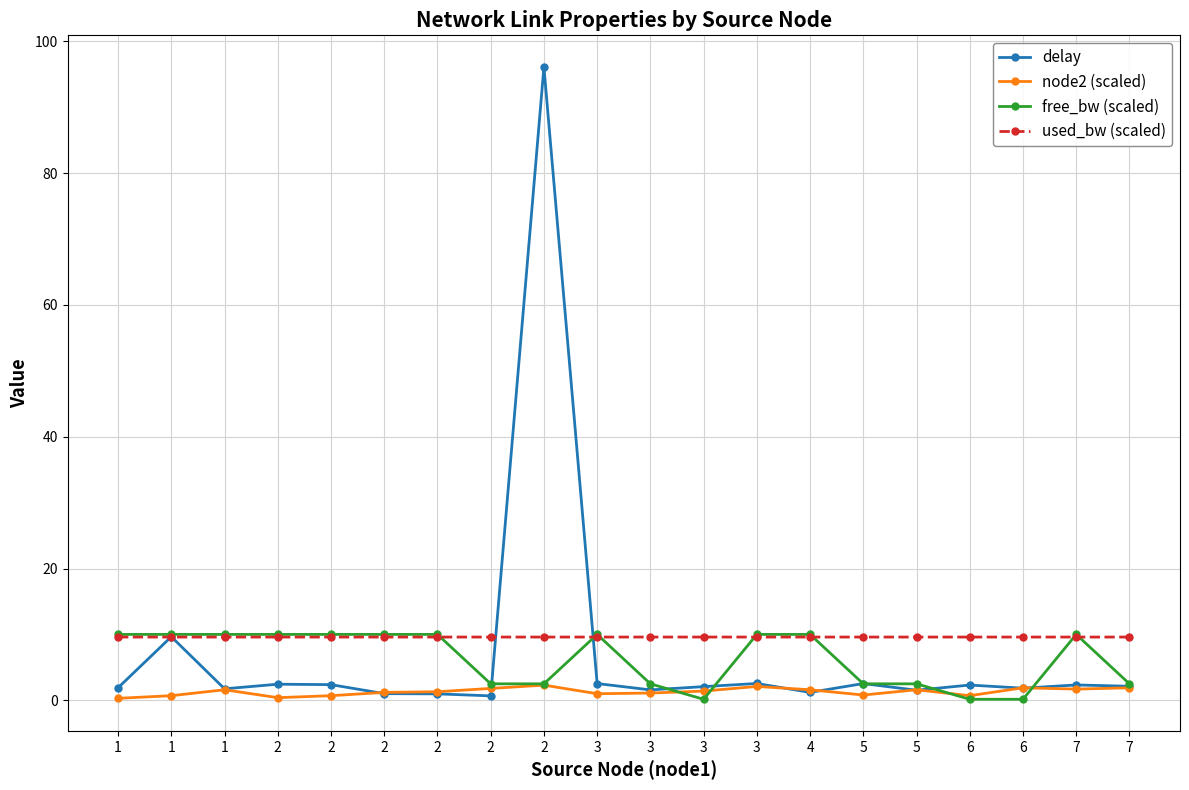

How many data points does each series have?

20